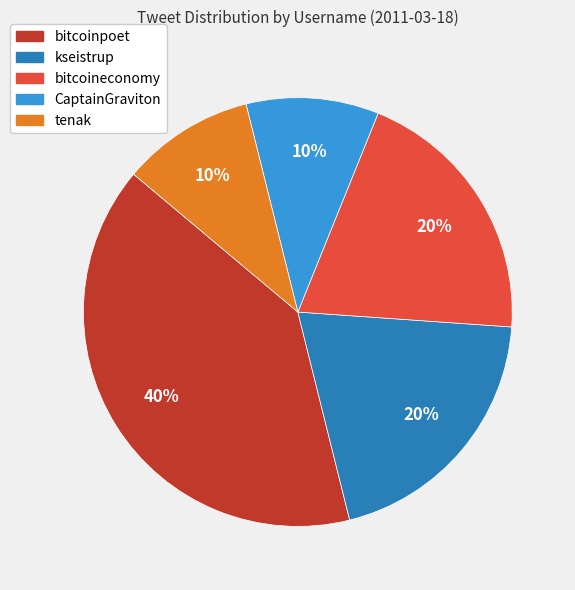

How many segments does this pie chart have?

5